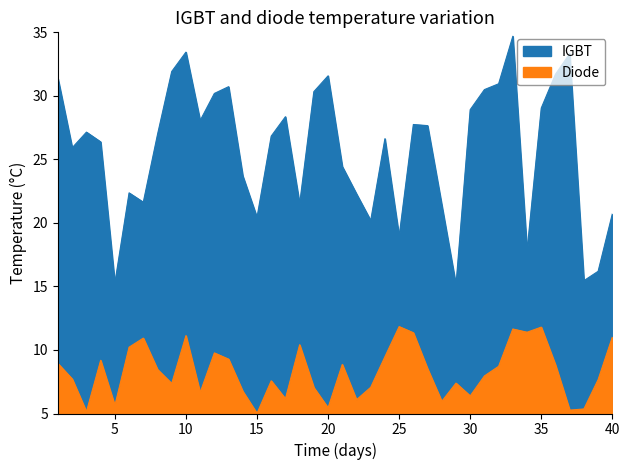

What is the total value across all series at 19?

37.4